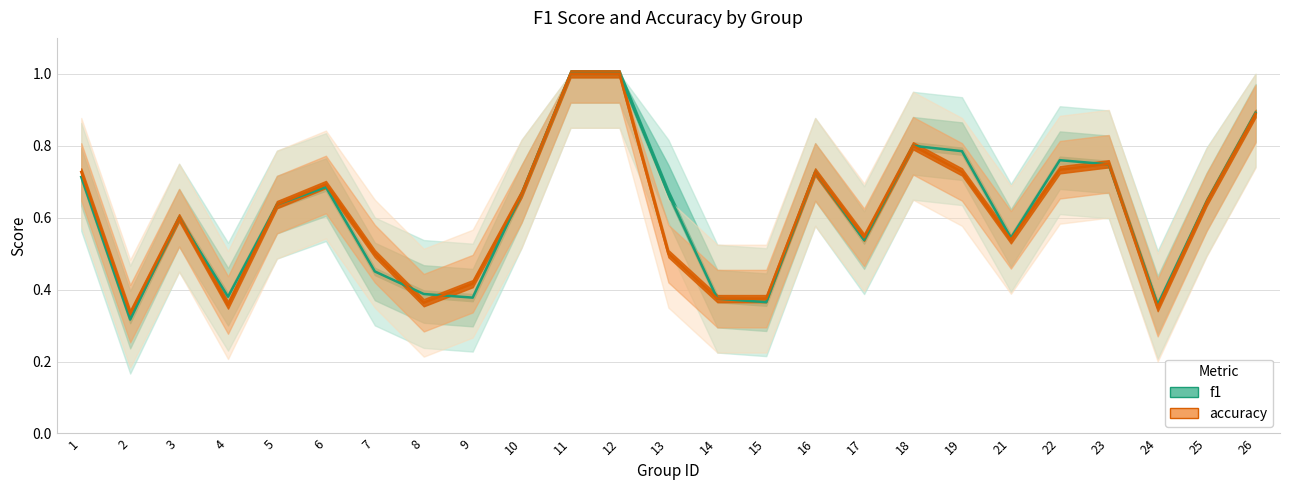

Is the value of accuracy at 17 greater than the value of f1 at 11?

No